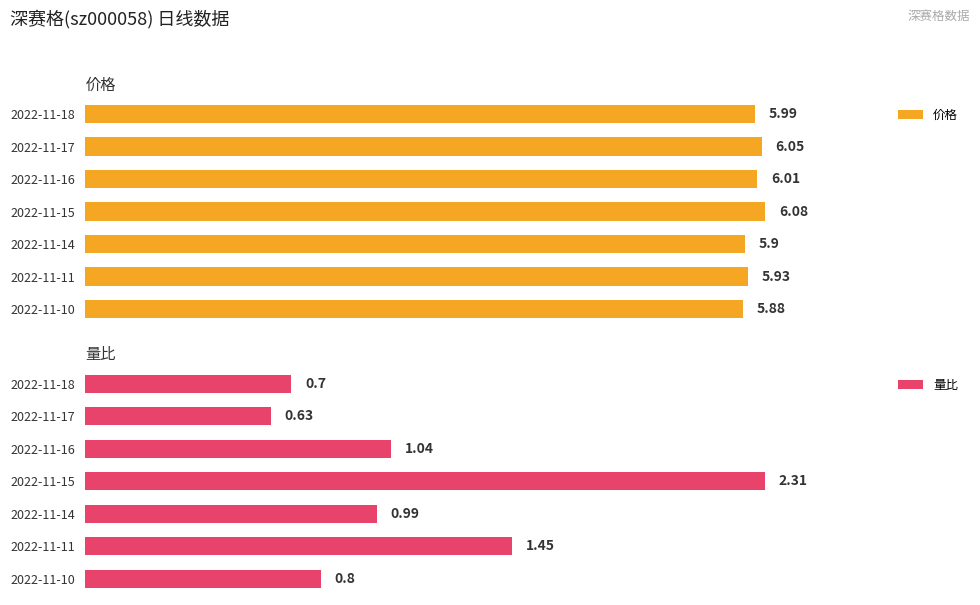

Read the 量比 value at 2022-11-11.

1.4